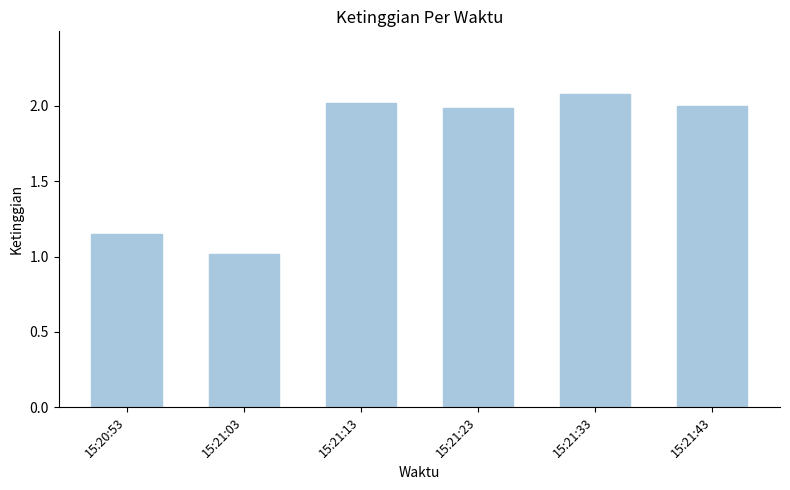

The chart shows a value of 1.0 at 15:21:03. True or false?

True